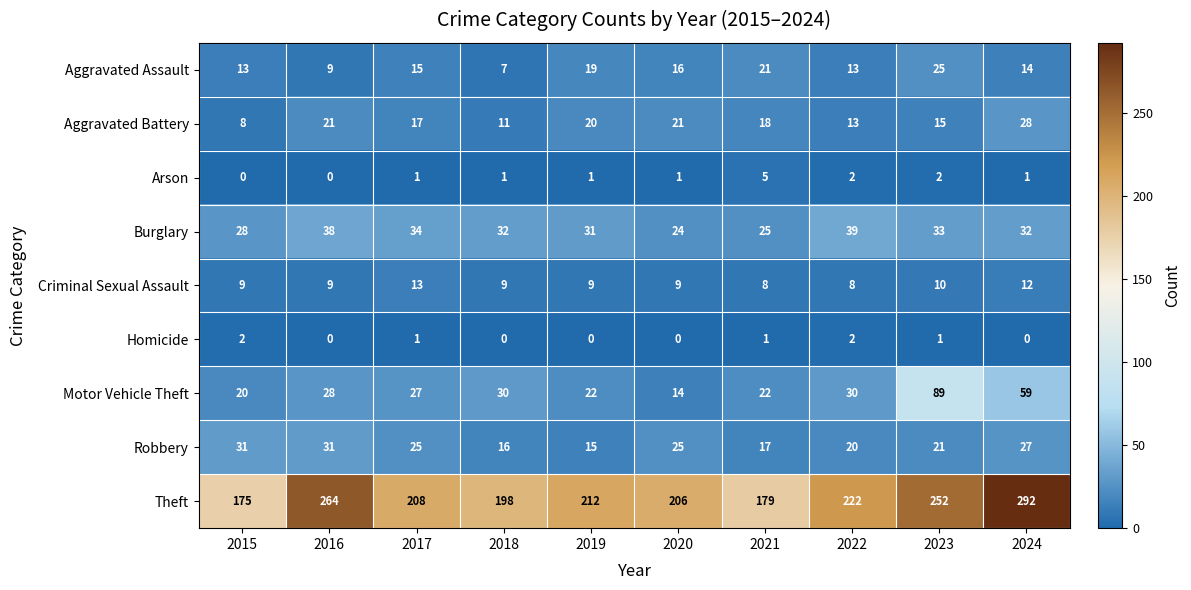

The value of Aggravated Assault at 2016 is 9. True or false?

True